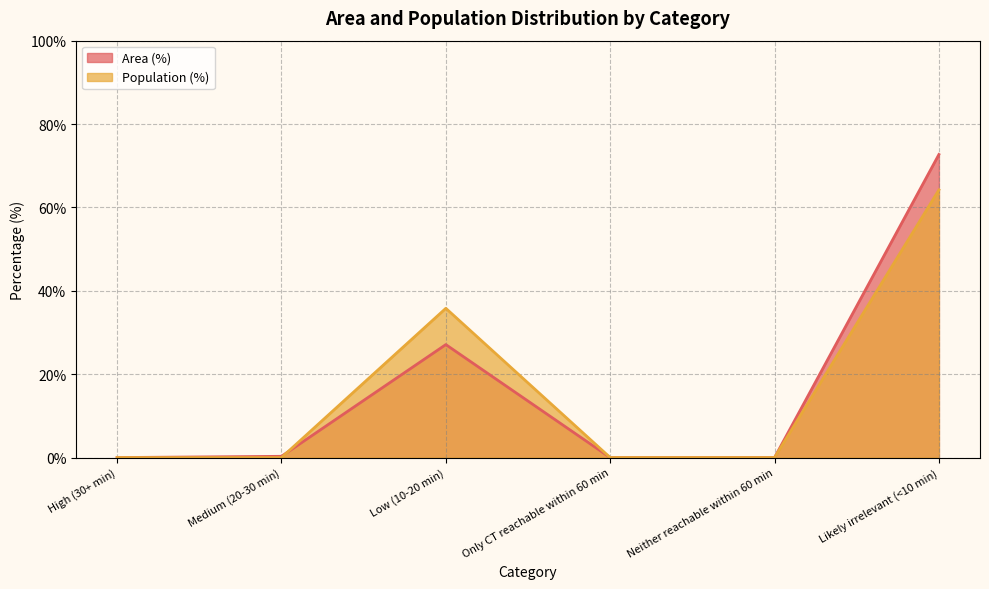

Reading right to left, what are all the values shown in this chart?

Area (%): Likely irrelevant (<10 min)=72.7	Neither reachable within 60 min=0.0	Only CT reachable within 60 min=0.0	Low (10-20 min)=27.1	Medium (20-30 min)=0.3	High (30+ min)=0.0
Population (%): Likely irrelevant (<10 min)=64.2	Neither reachable within 60 min=0.0	Only CT reachable within 60 min=0.0	Low (10-20 min)=35.8	Medium (20-30 min)=0.0	High (30+ min)=0.0